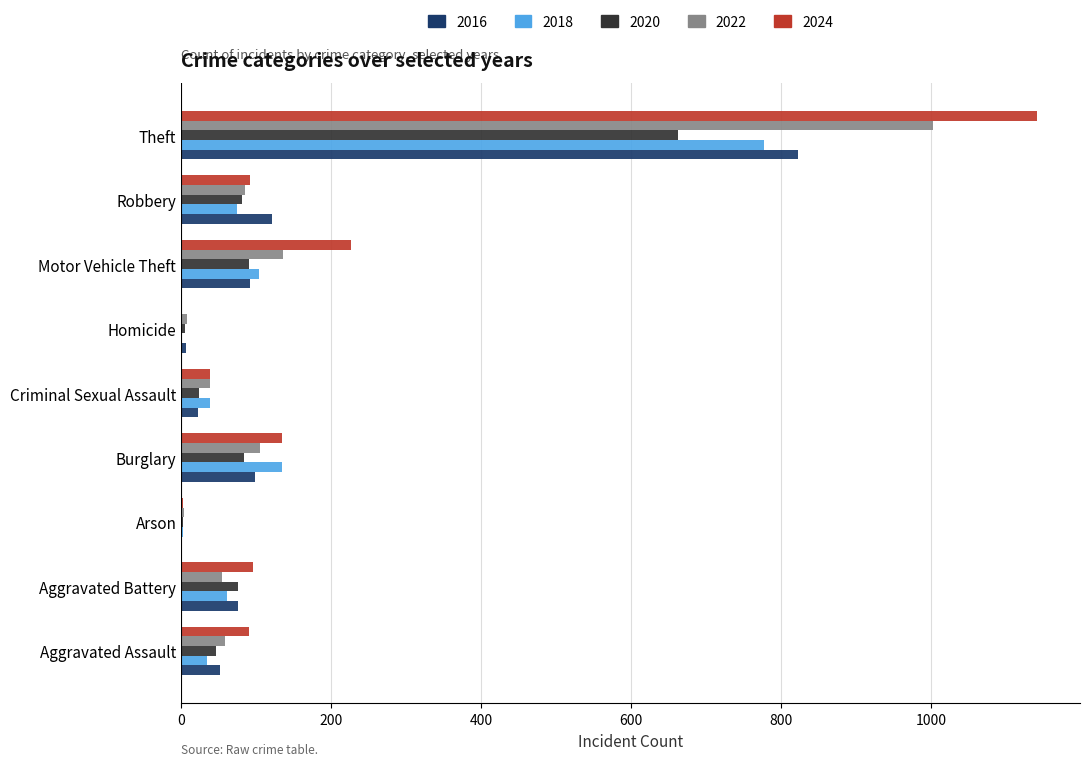

What is the highest value of the 2022 series?

1002